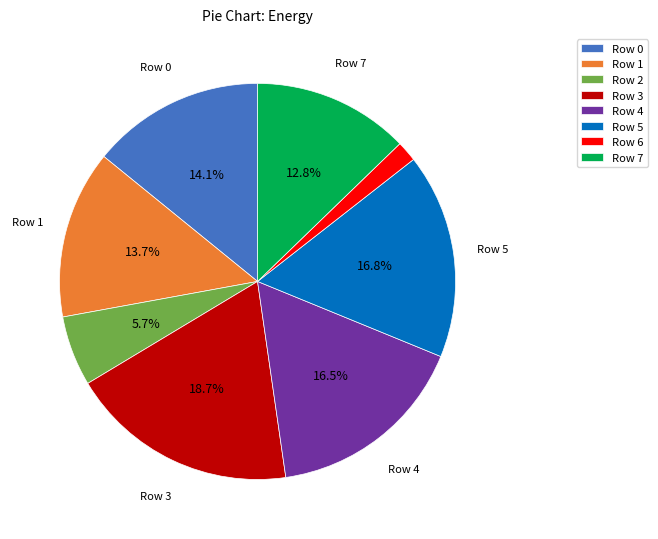

Which category has the smallest portion of the pie?

Row 6